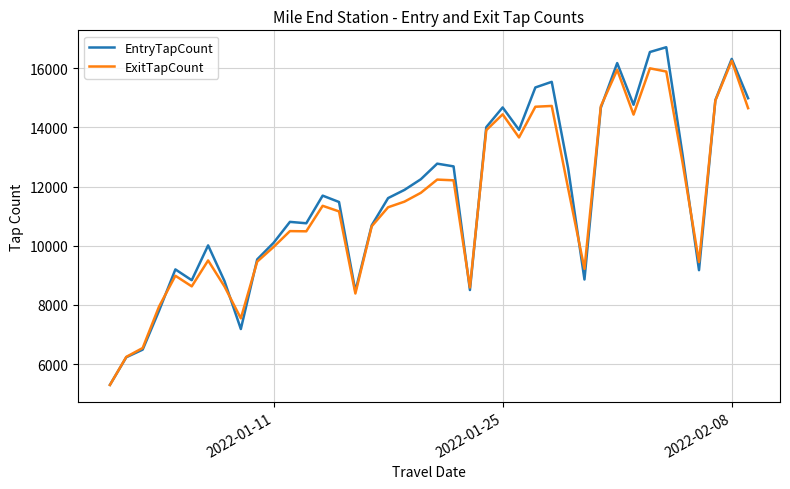

True or false: ExitTapCount has more than 0 interior local peaks.

True